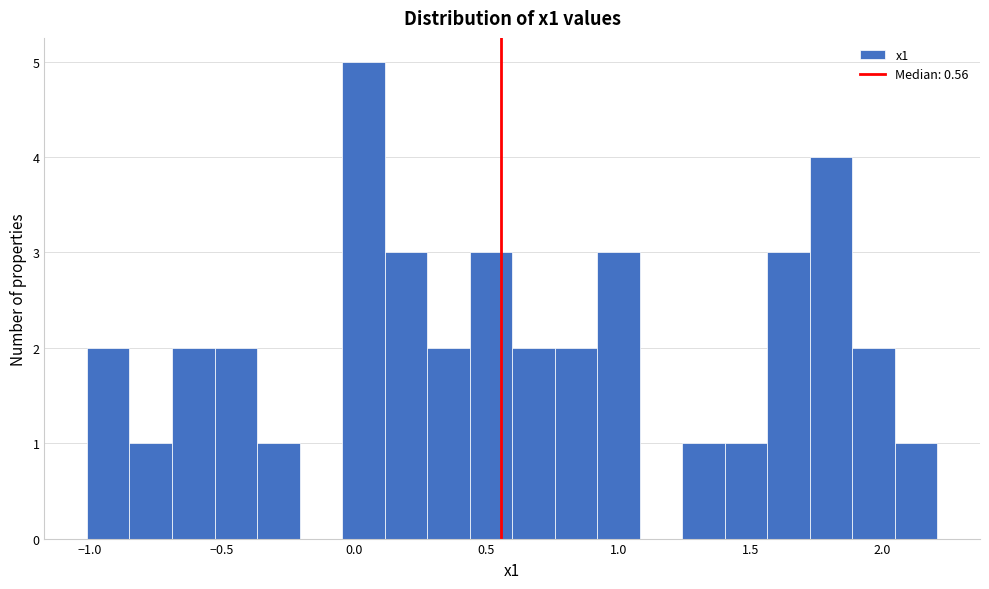

Read against the x-axis, roughly where is the centre of the tallest bar?

0.05